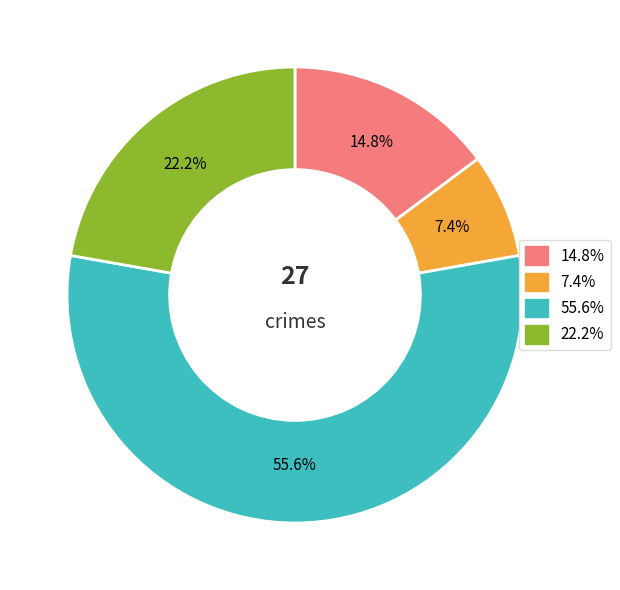

Is there a majority slice in this chart?

Yes